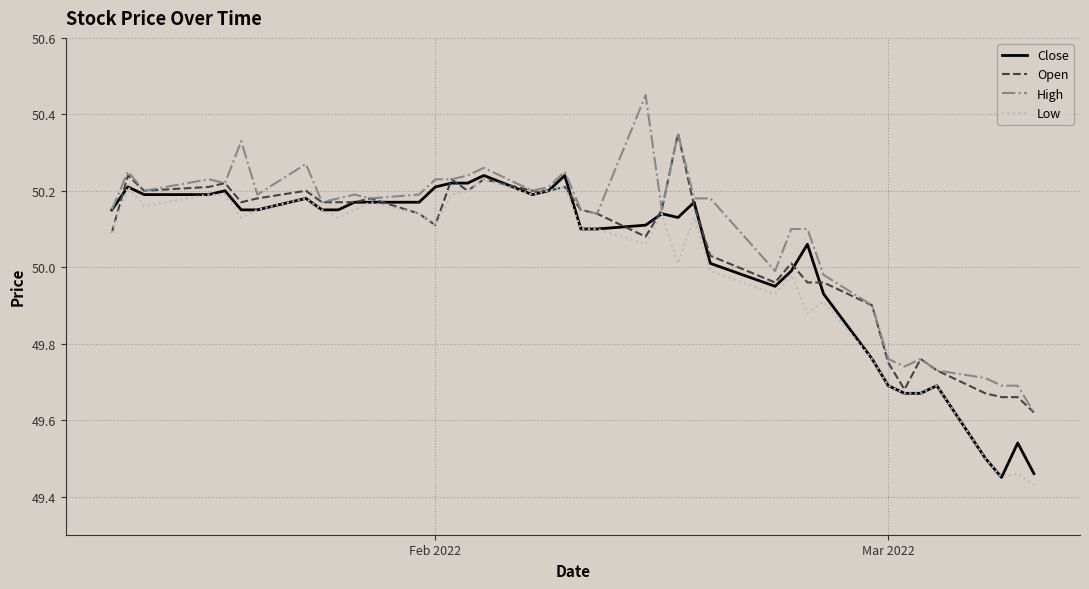

Which series has the largest total across all categories?

High